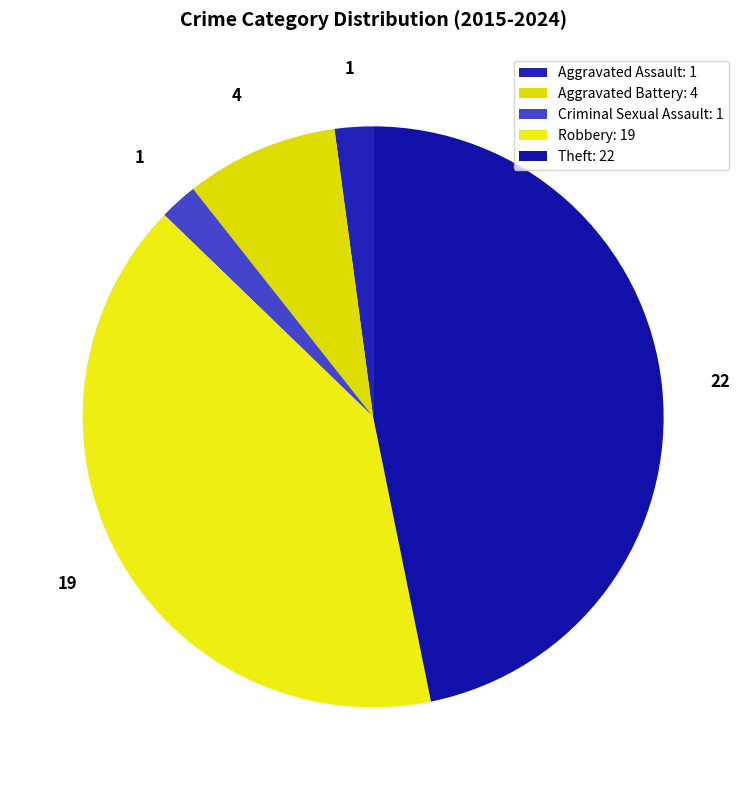

How many slices are in this pie chart?

5